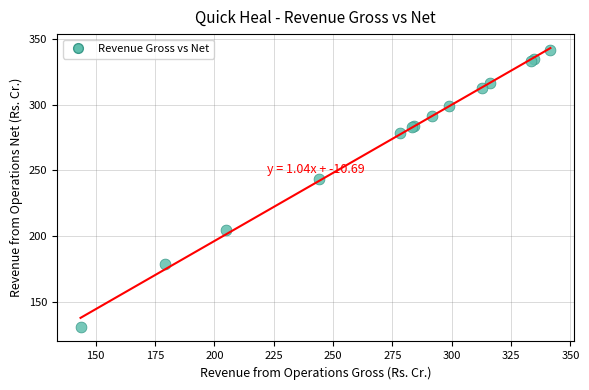

What Y value in the scatter plot is closest to 236?

243.9